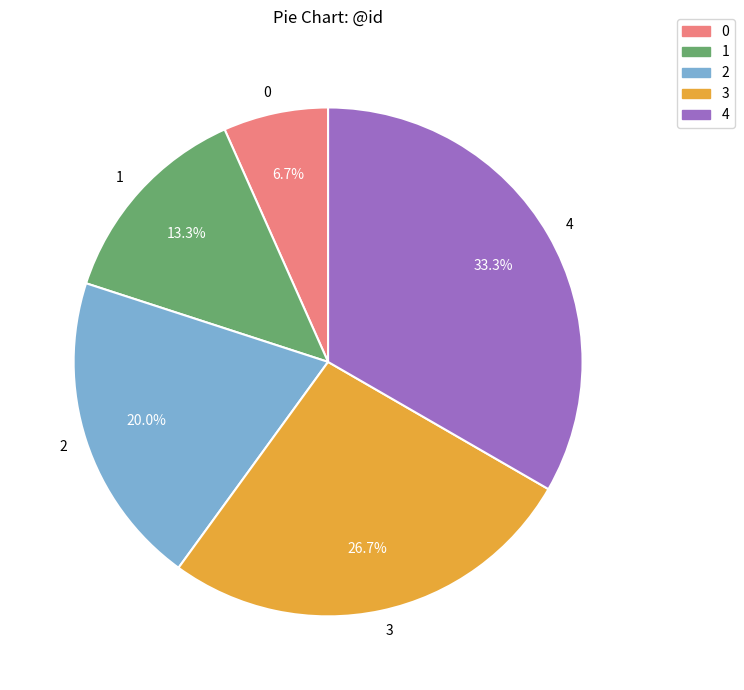

How many slices are in this pie chart?

5